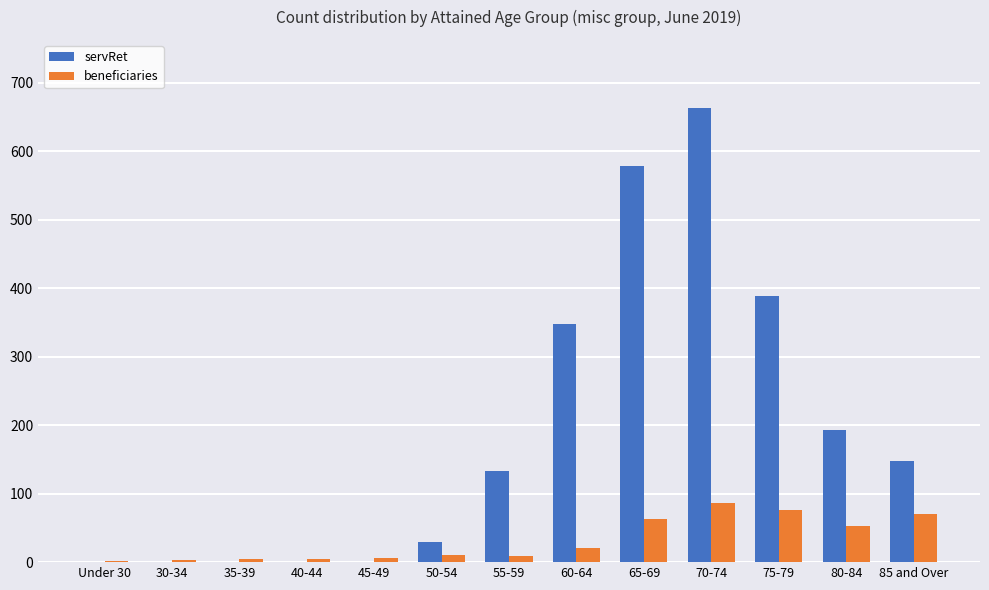

At which category does the chart reach its peak across all series?

70-74